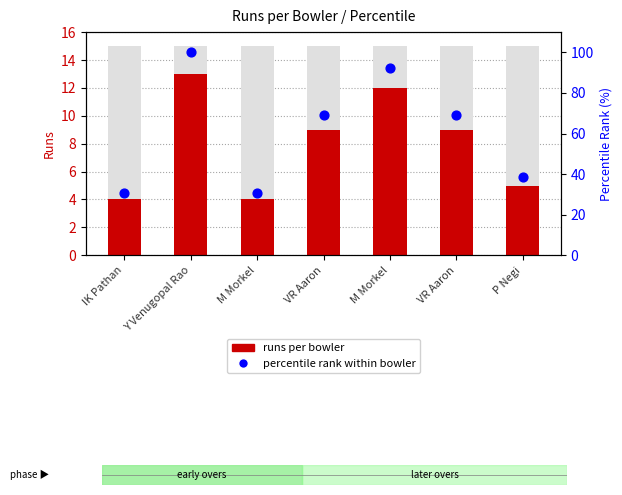

Which series contains the highest Y value?

percentile rank within bowler